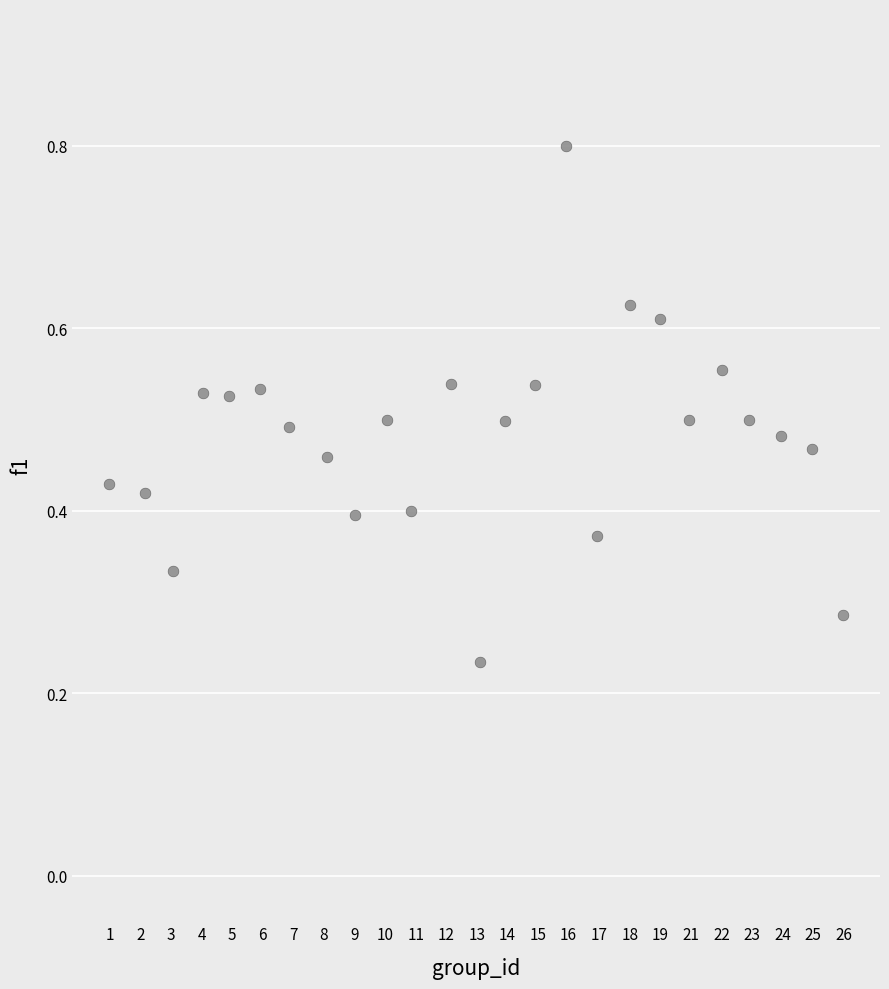

What is the range of X values (max minus min)?

24.0